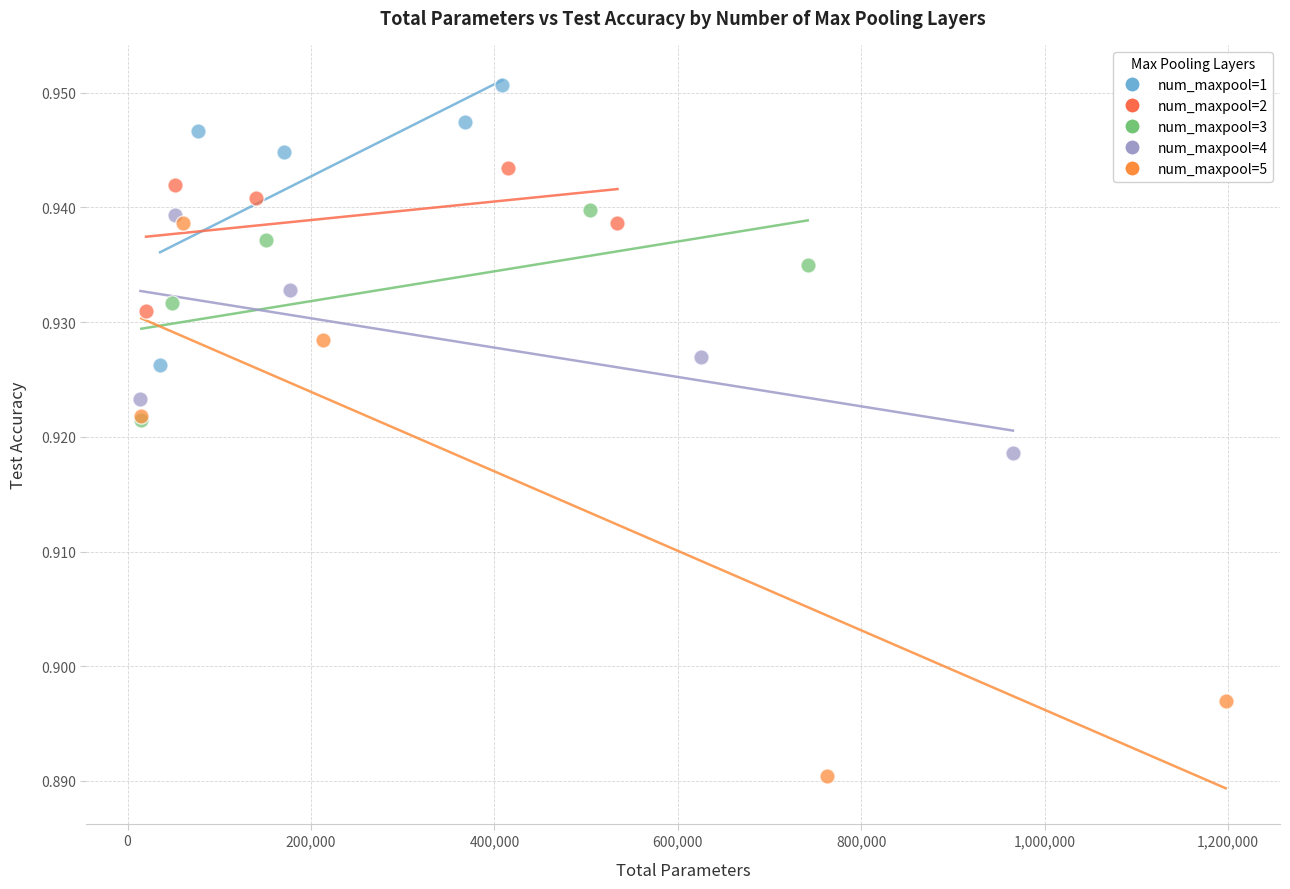

Which series has the widest spread of Y values?

num_maxpool=5